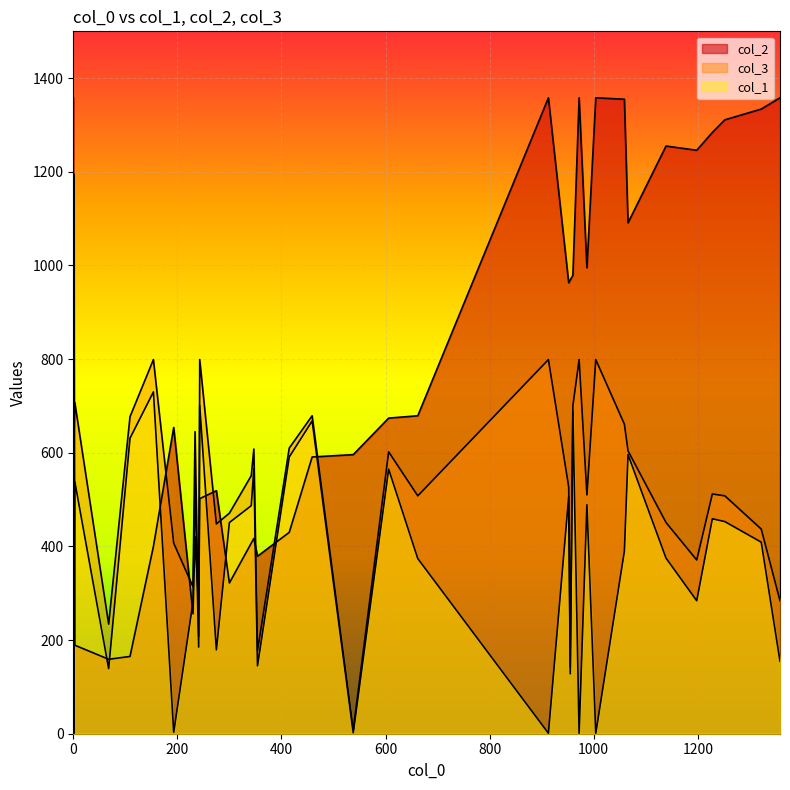

Between 6 and 27, which series saw the biggest shift?

col_2